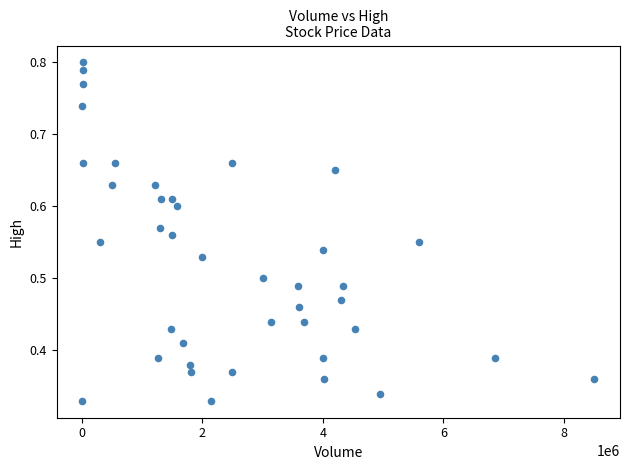

What is the range of X values (max minus min)?

8494400.0